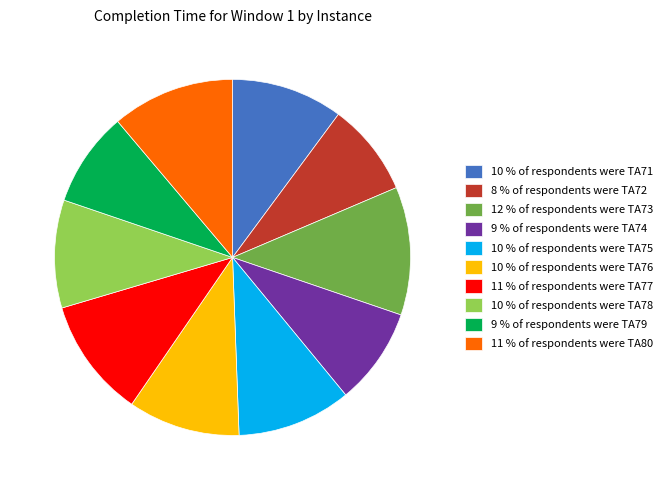

Is the sum of 11 % of respondents were TA77 and 10 % of respondents were TA75 greater than half?

No